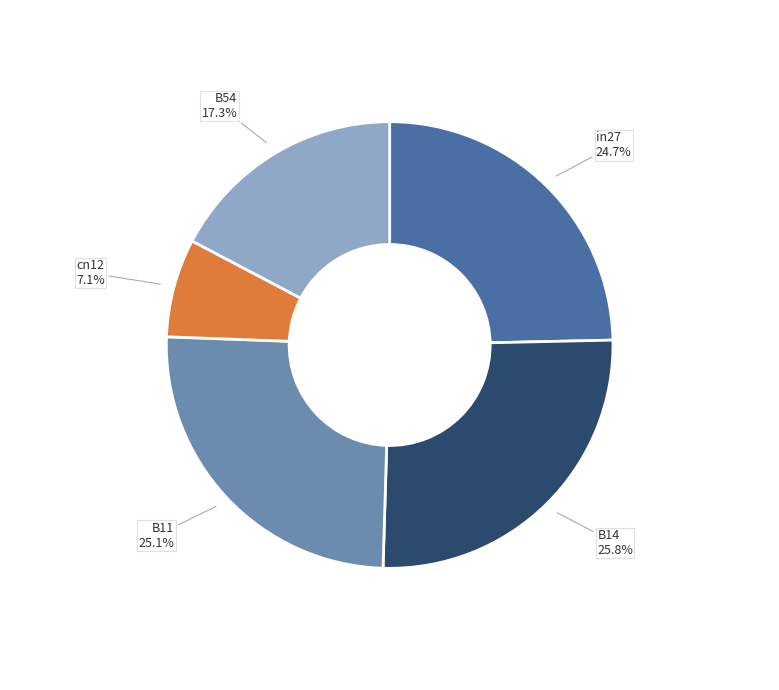

To the nearest percent, what is the difference between the largest and smallest slice percentages?

19%